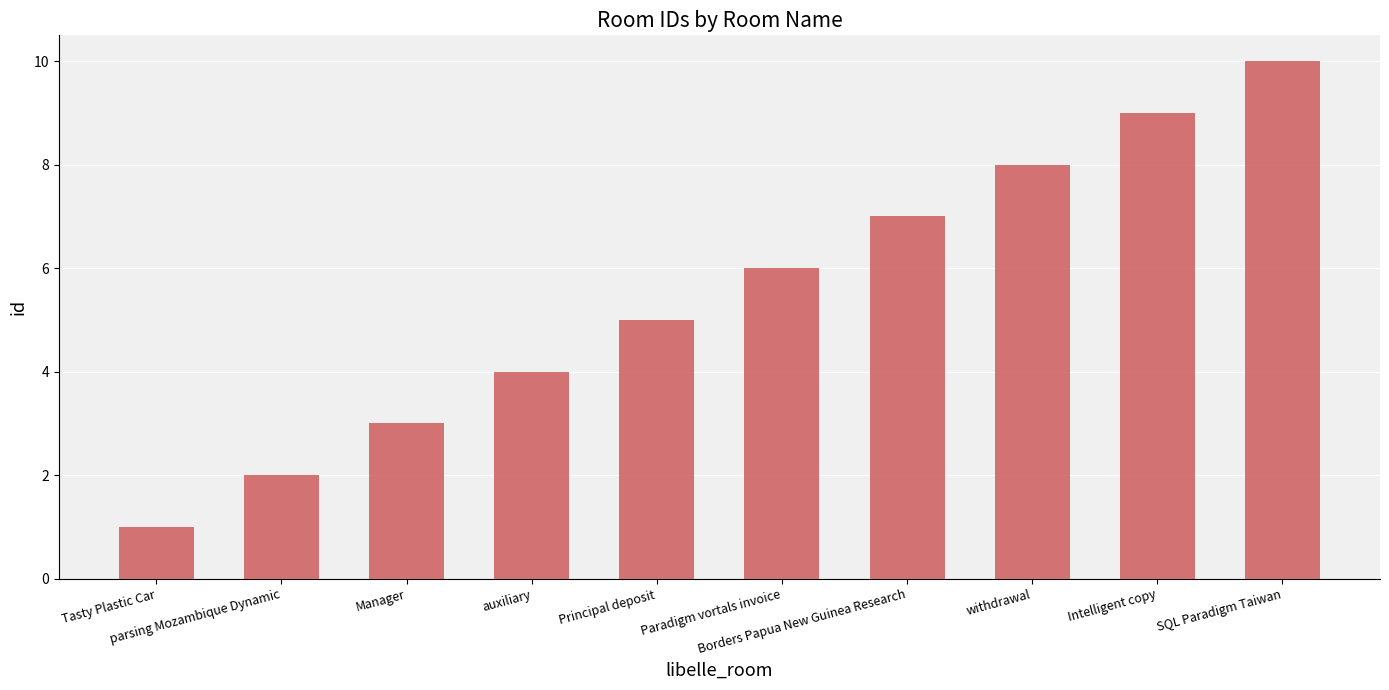

Is it true that the value at SQL Paradigm Taiwan is 10?

True